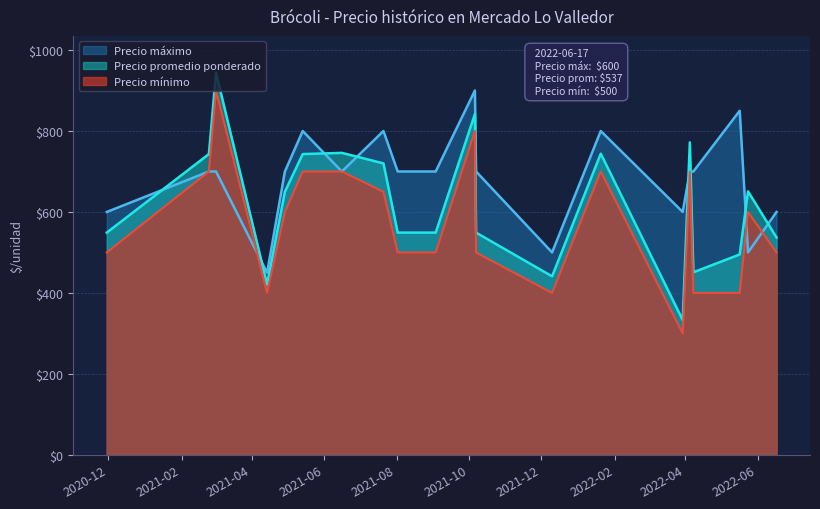

Where does the Precio minimo series first go above 600?

2021-02-24